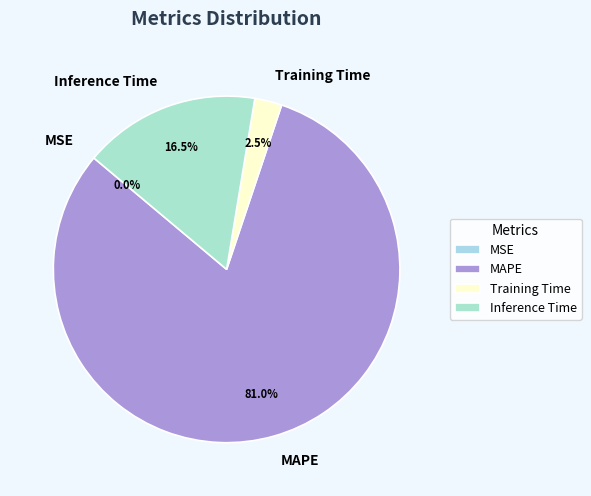

Which slice represents more than half of the pie?

MAPE